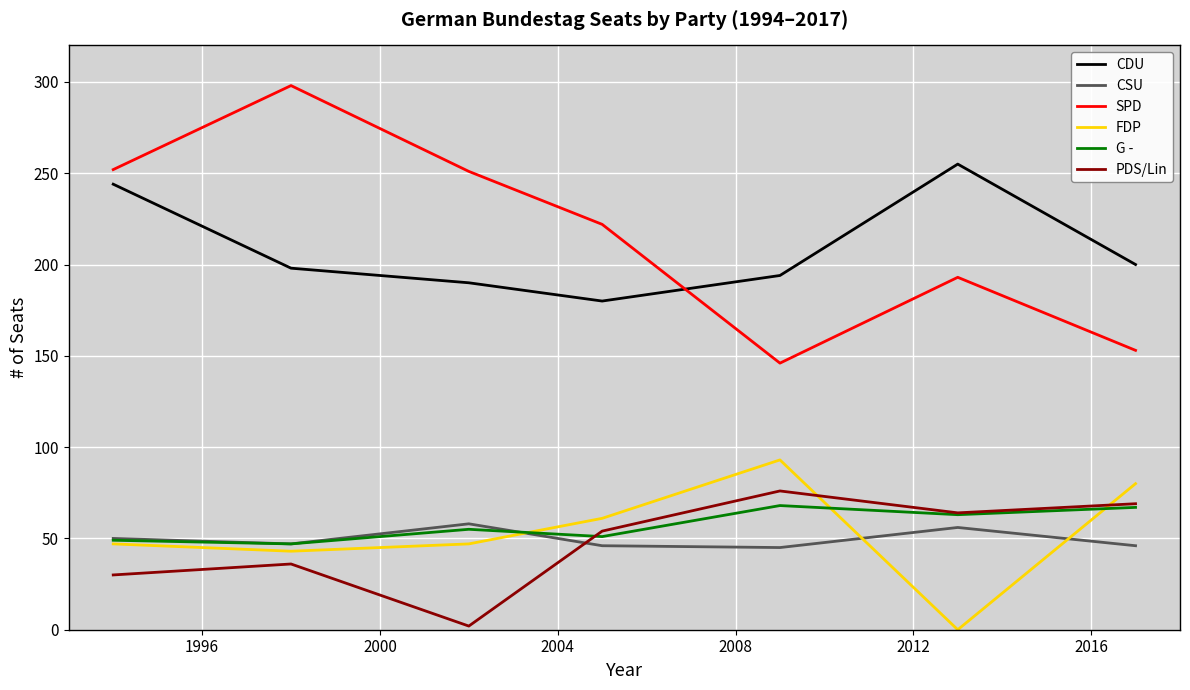

True or false: G - and FDP cross at least once.

True